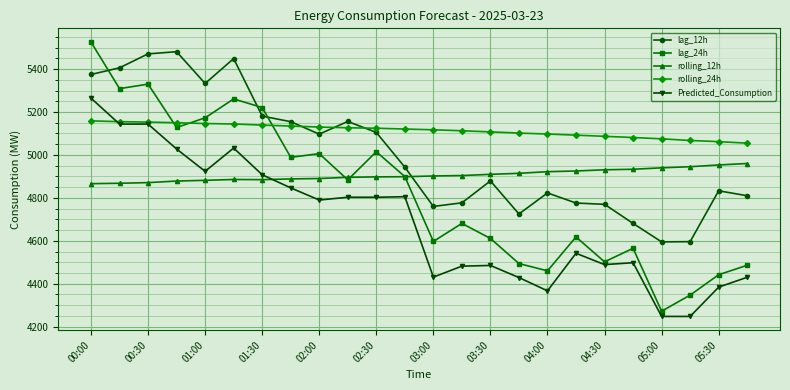

What is the difference between the second highest and minimum values in the rolling_24h series?

100.1